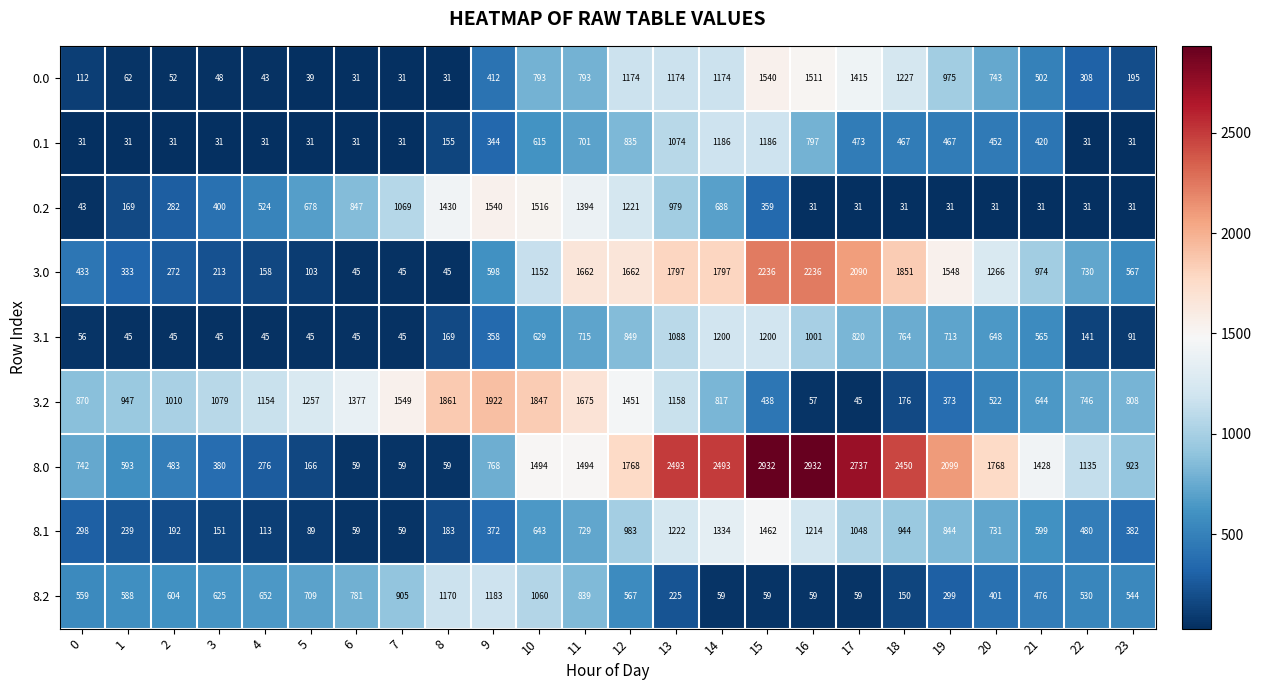

What is the average value of the 8.1 series?

599